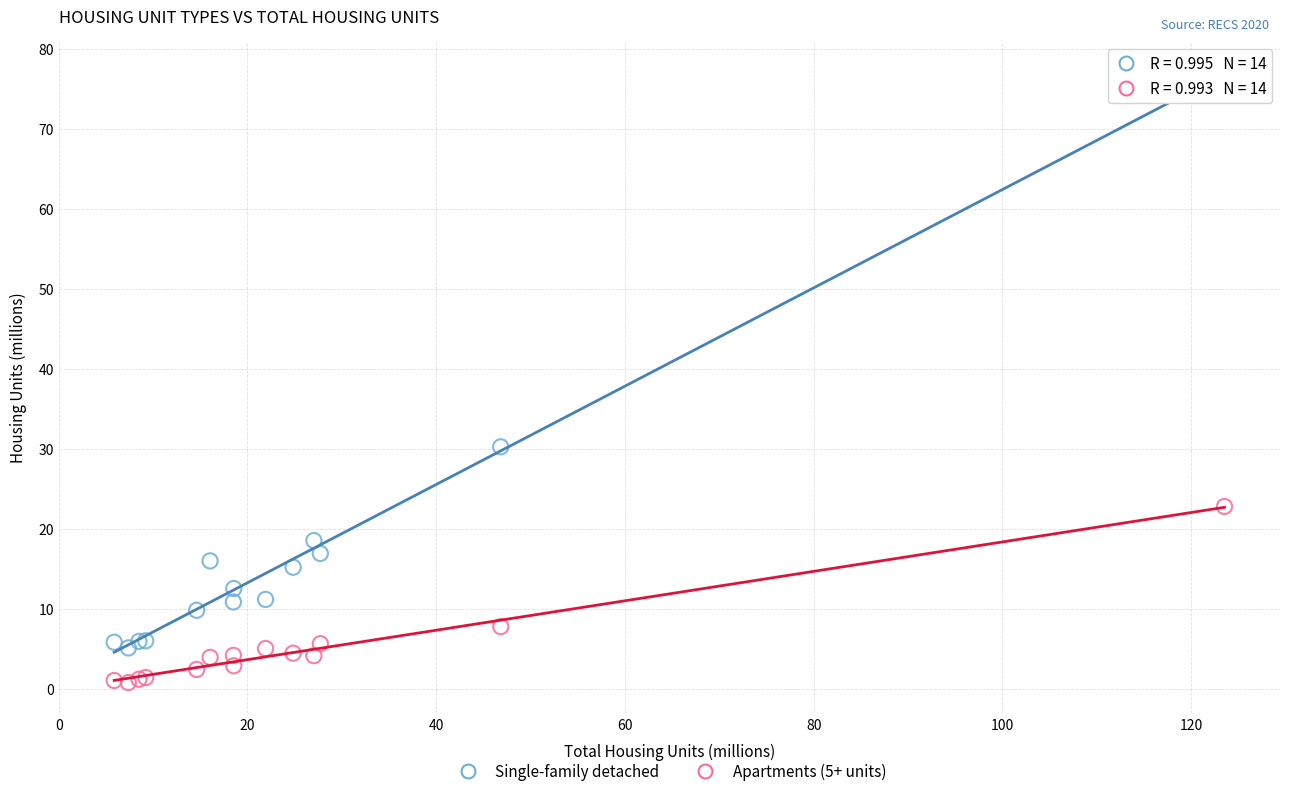

Across all series, what Y value is closest to 38?

30.3